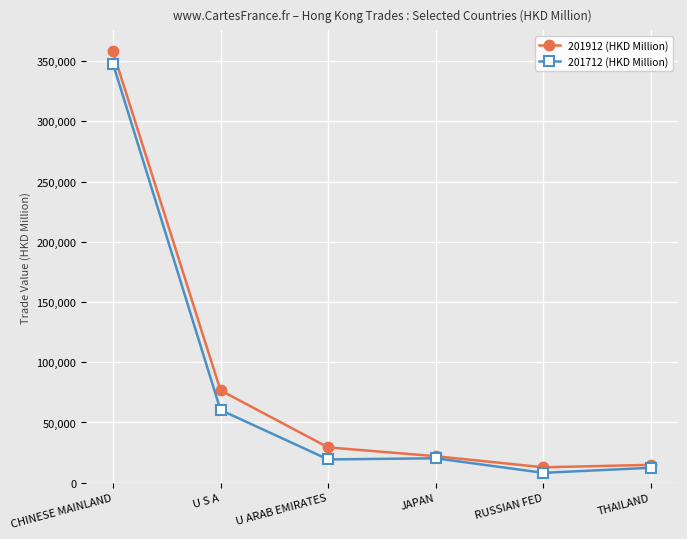

Which series has the largest range (max minus min)?

201912 (HKD Million)